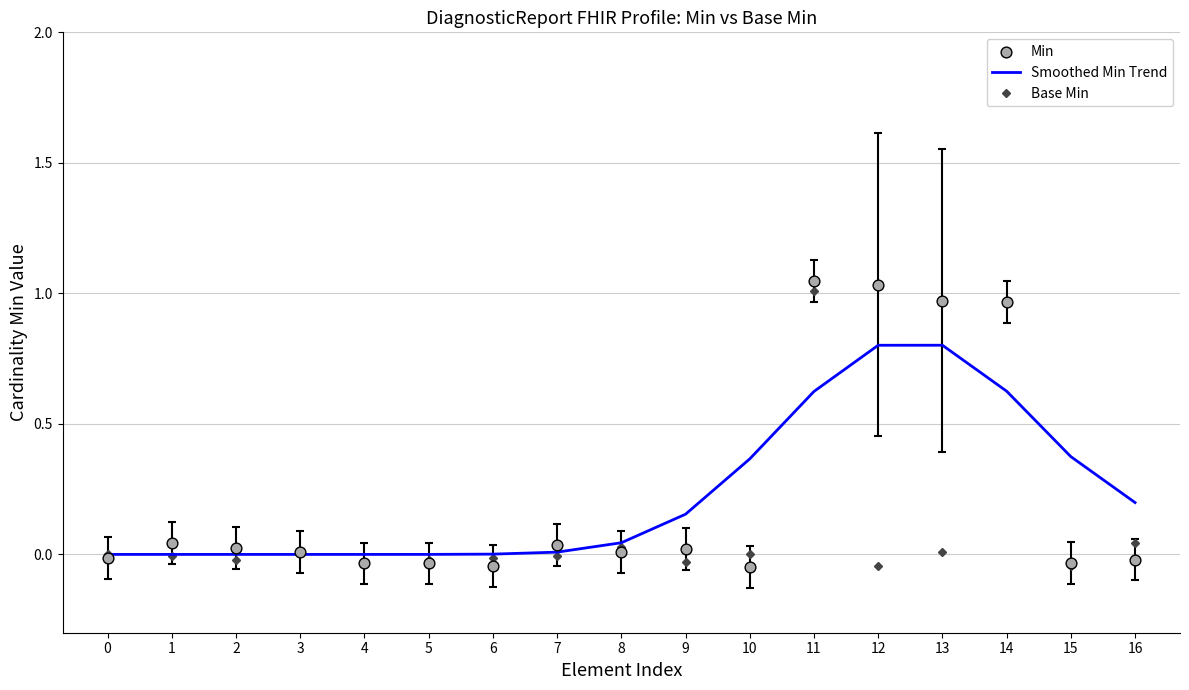

Which series has the widest spread of Y values?

Min